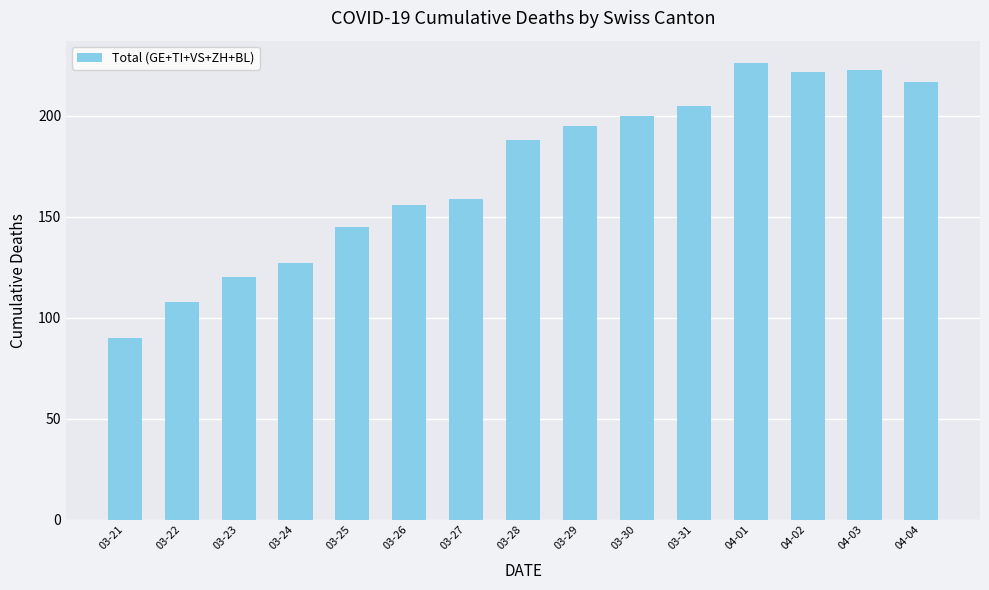

What is the label of the 9th bar from the right?

03-27